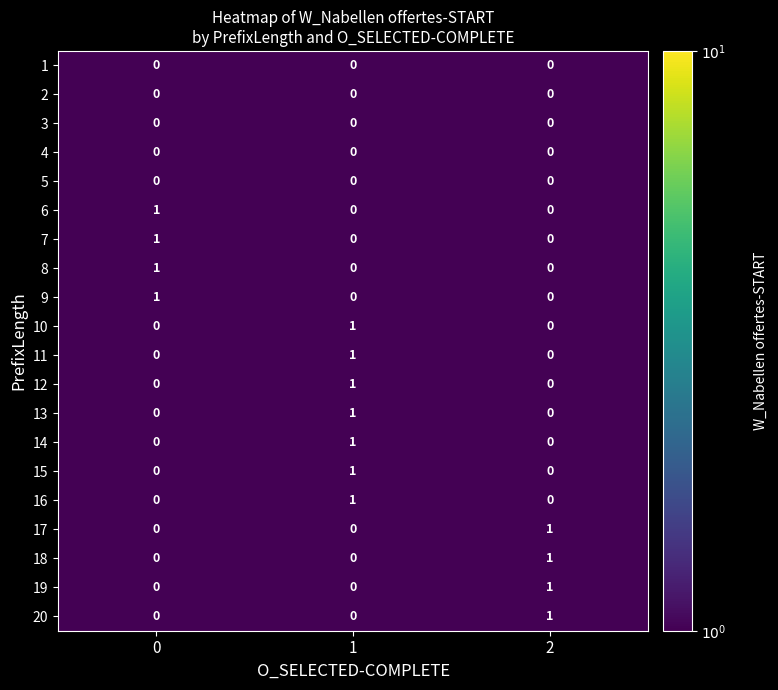

What is the difference between the highest and lowest values at 2?

1